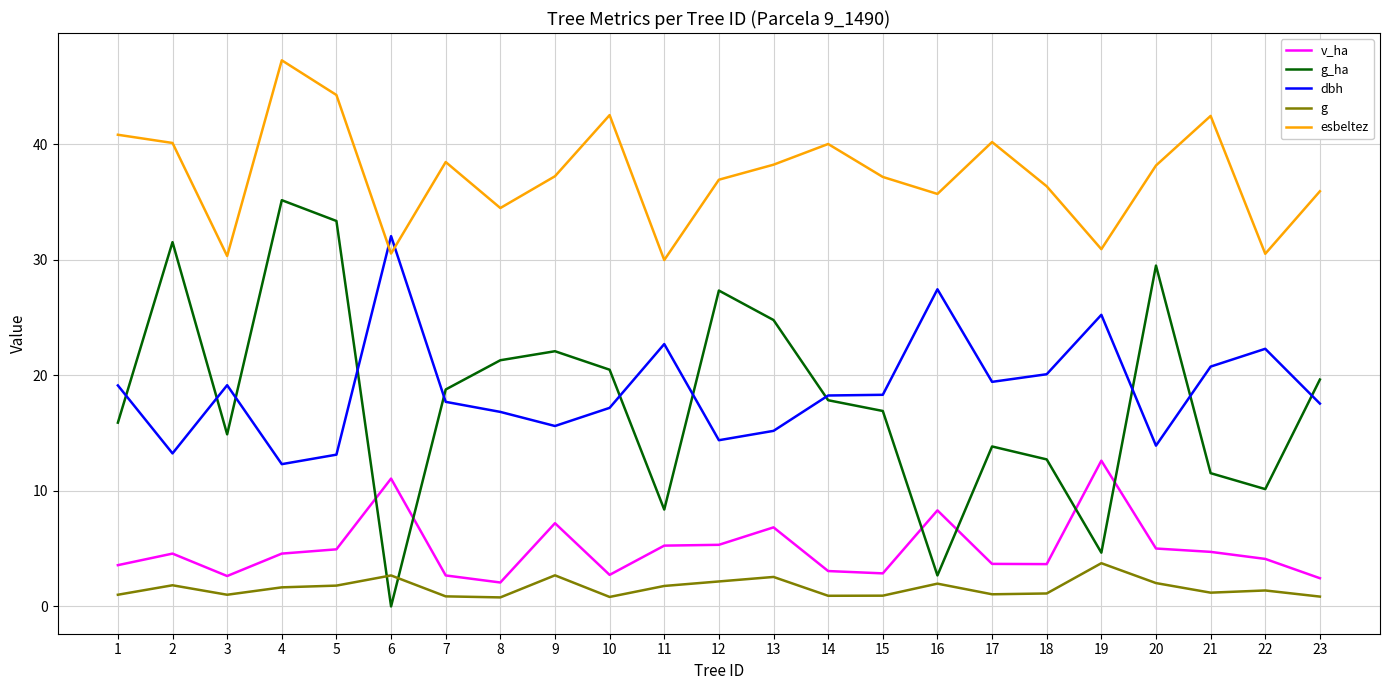

Count the number of categories in the chart.

23